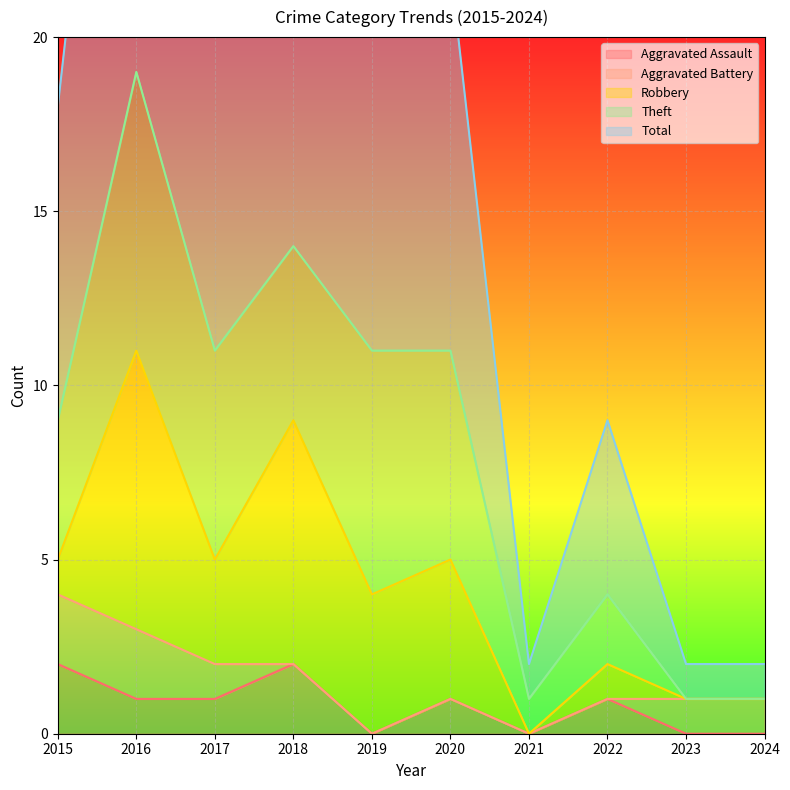

True or false: Aggravated Assault has a value of 2 at 2015.

True